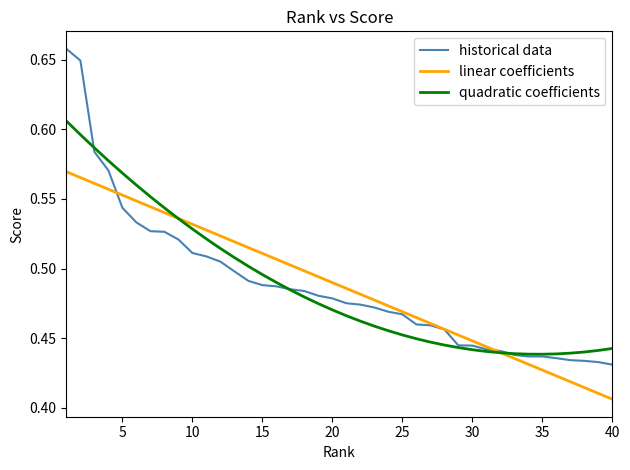

How many lines are shown in the chart?

3